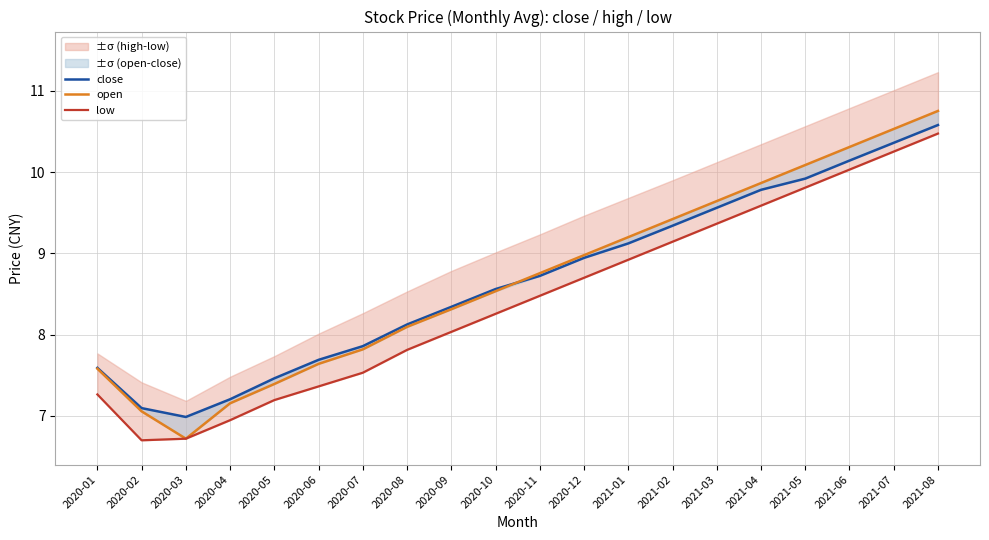

What is the approximate value of open at 2021-01?

9.2